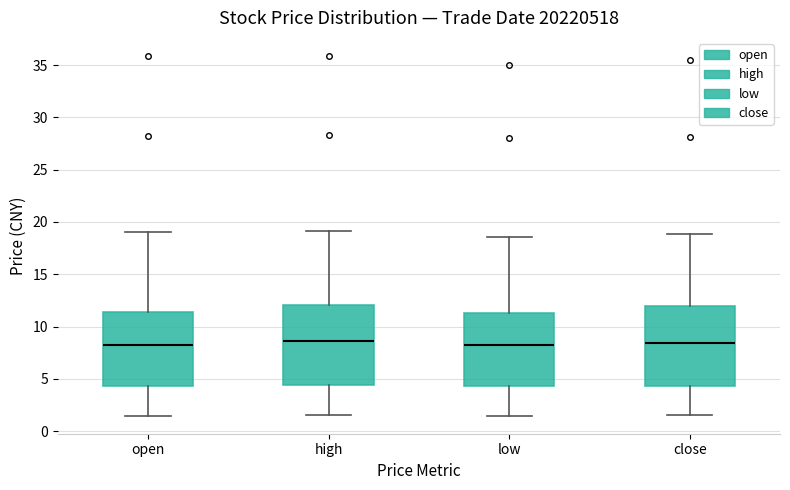

Where does the median line of the box for low sit on the y-axis? The values are not printed on the chart, so give them approximately, as read against the axis.

8.0